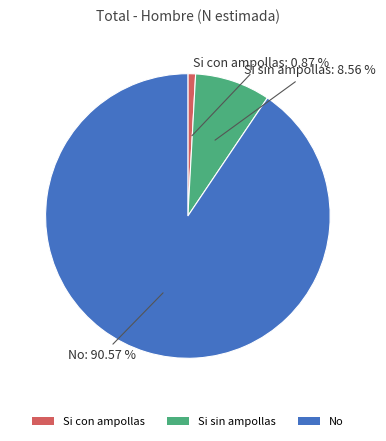

Which has a higher value, Si sin ampollas or Si con ampollas?

Si sin ampollas